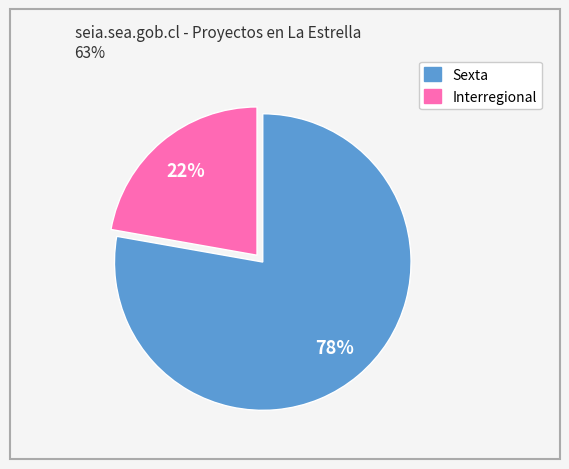

To the nearest percent, what is the average slice percentage?

50%